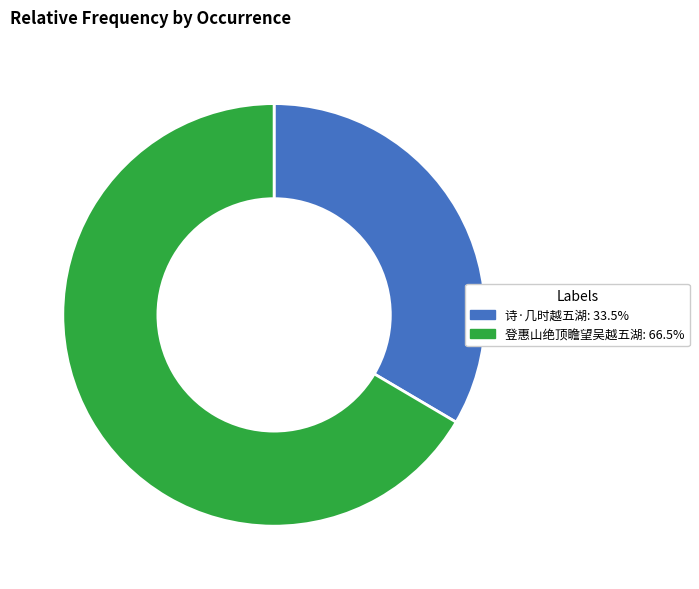

What is the smallest slice in the pie chart?

诗·几时越五湖